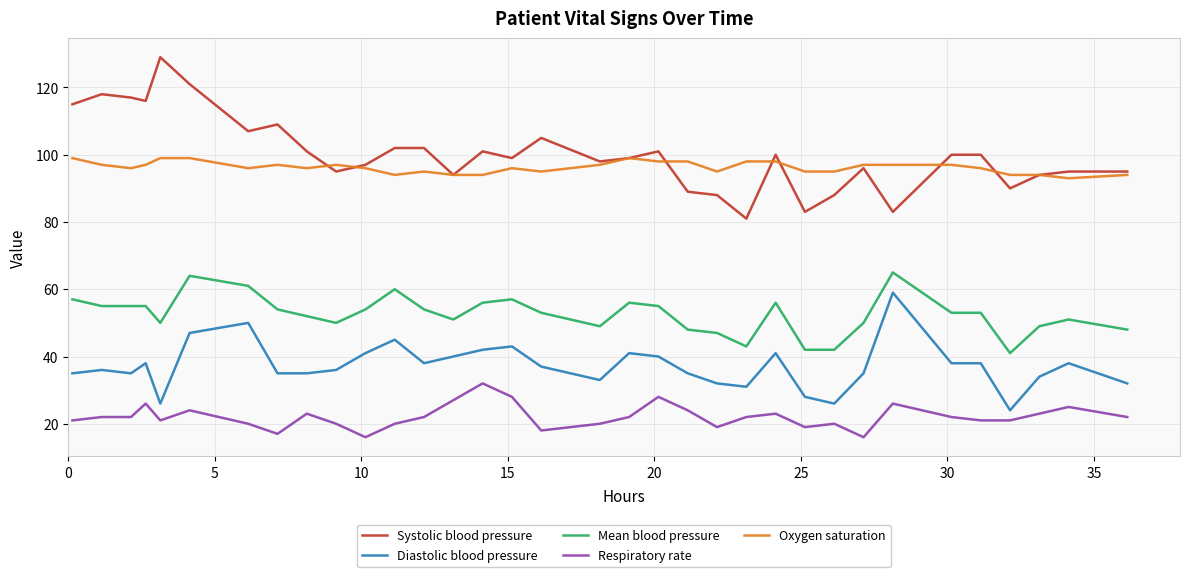

What is the maximum value shown in the chart?

129